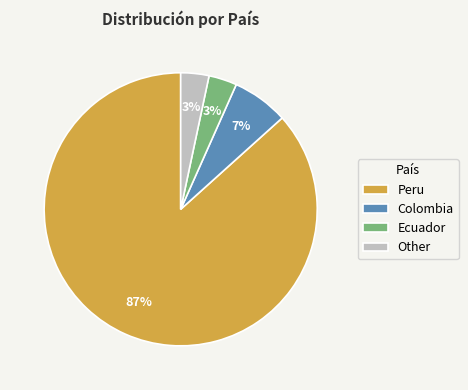

Count the number of slices in the pie.

4